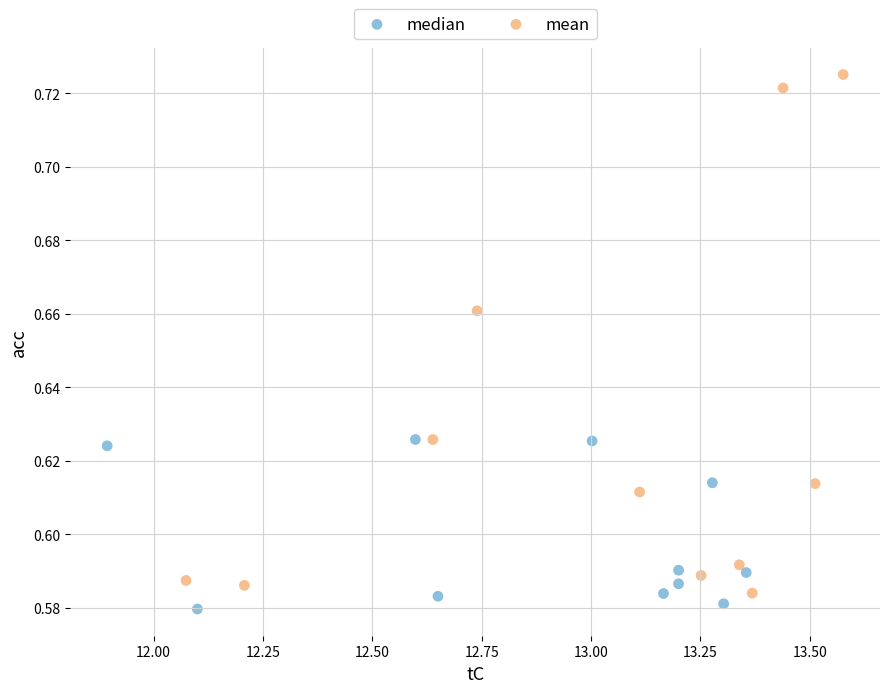

Which series reaches the maximum Y coordinate?

mean